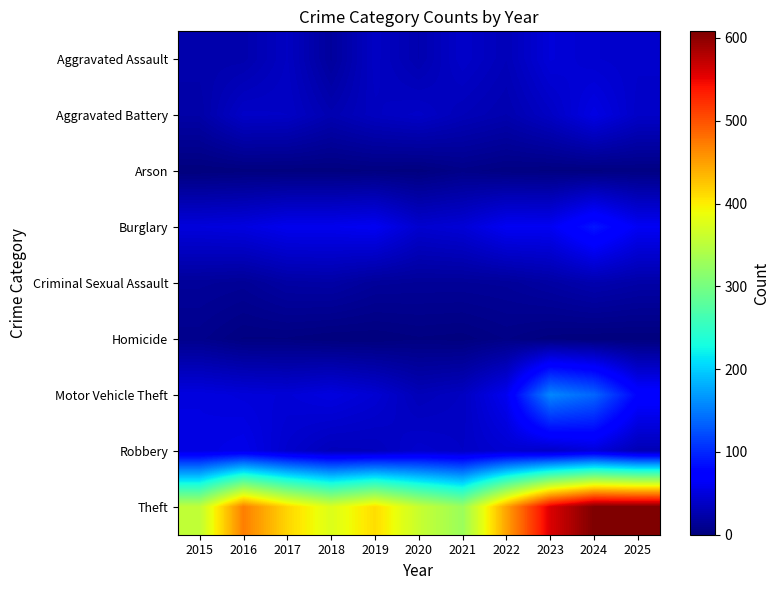

Which series changed the most between 2020 and 2021?

Theft